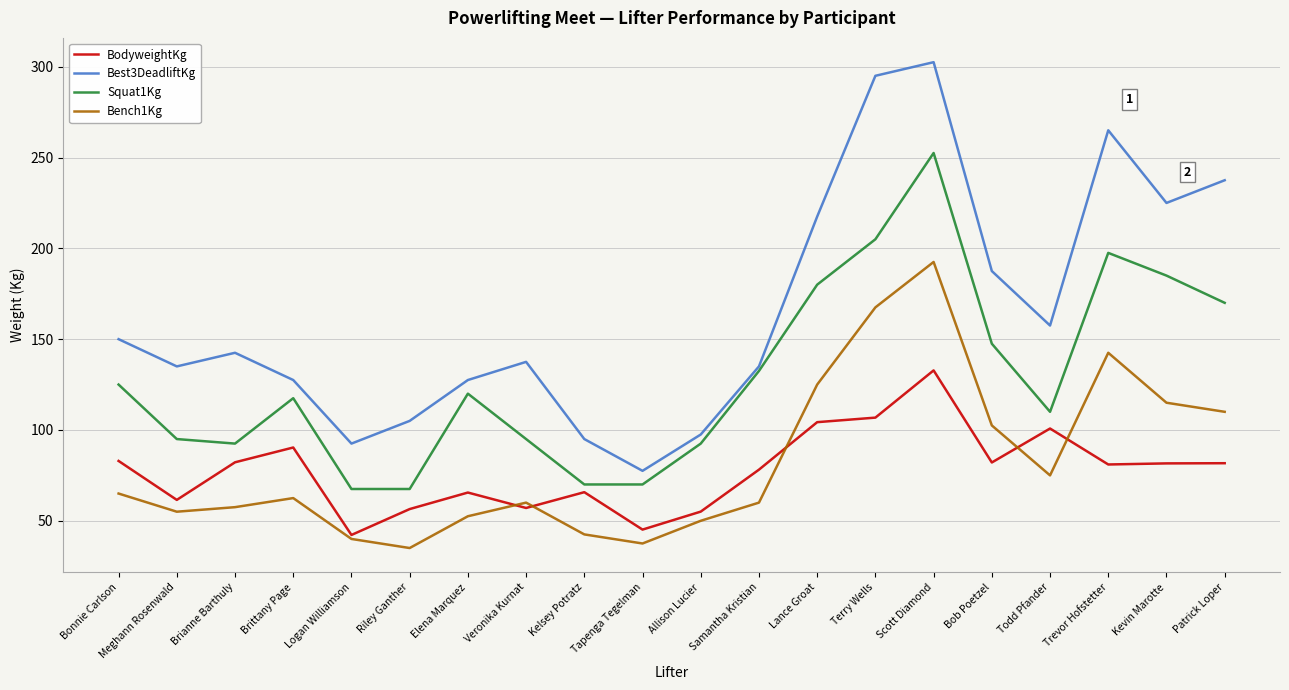

At which label does Bench1Kg reach its minimum?

Riley Ganther